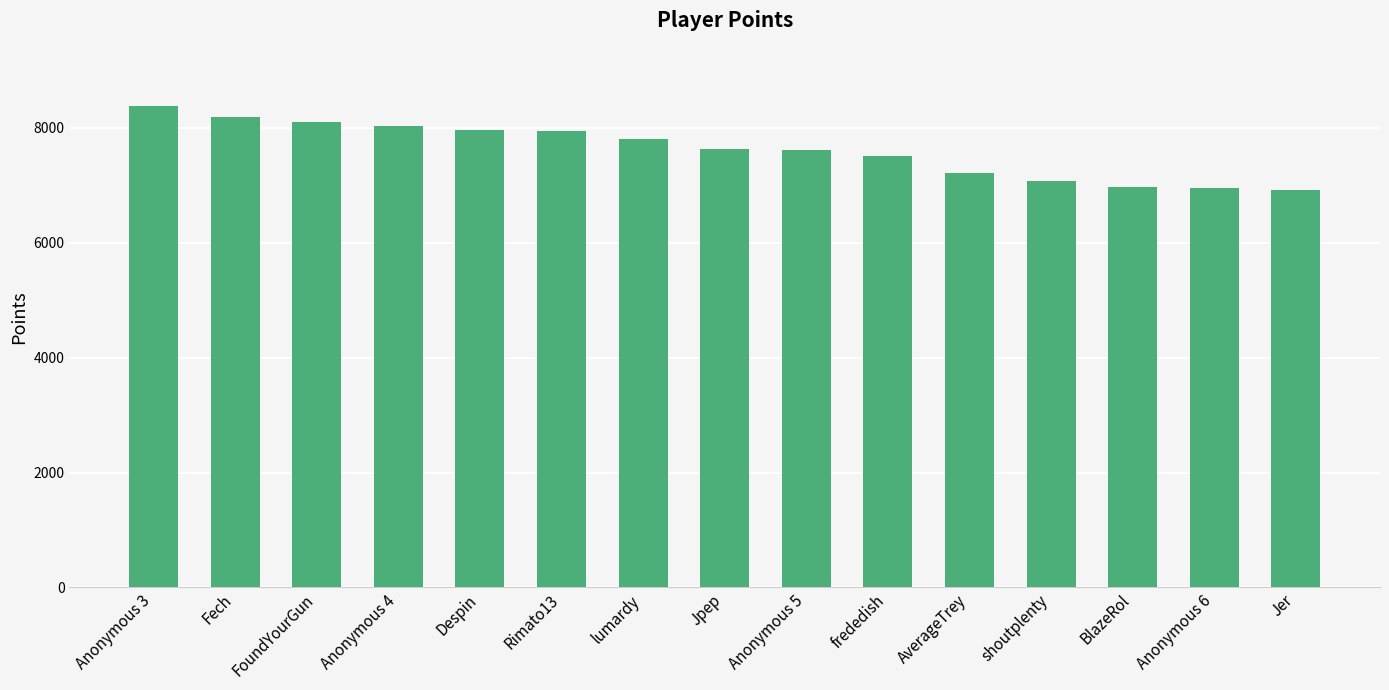

How many values are below 7632?

7